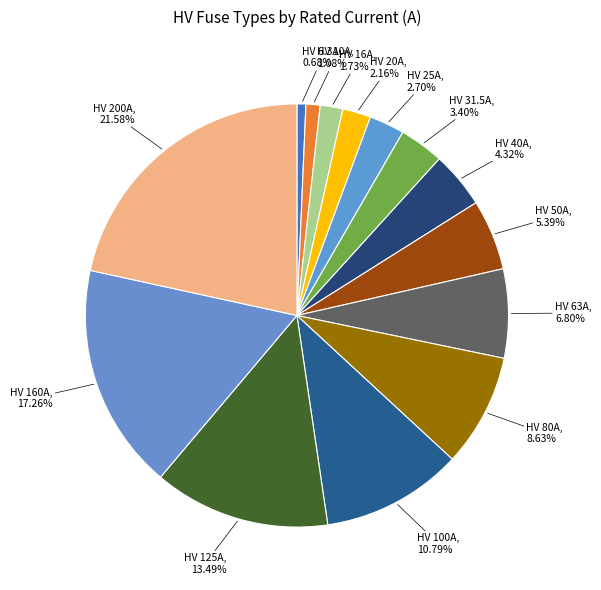

To the nearest percent, what percentage of the pie is HV 25A?

3%